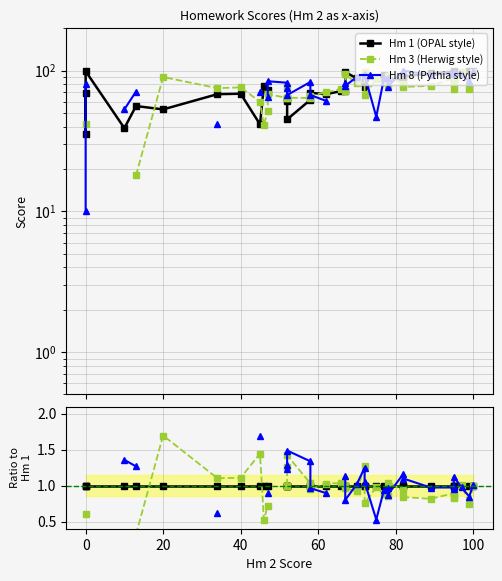

Is it true that Hm 8 (Pythia style) equals 1.3 at 18?

False